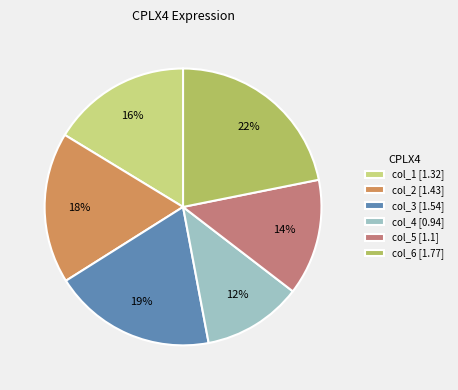

Is there any slice that represents more than half of the pie?

No